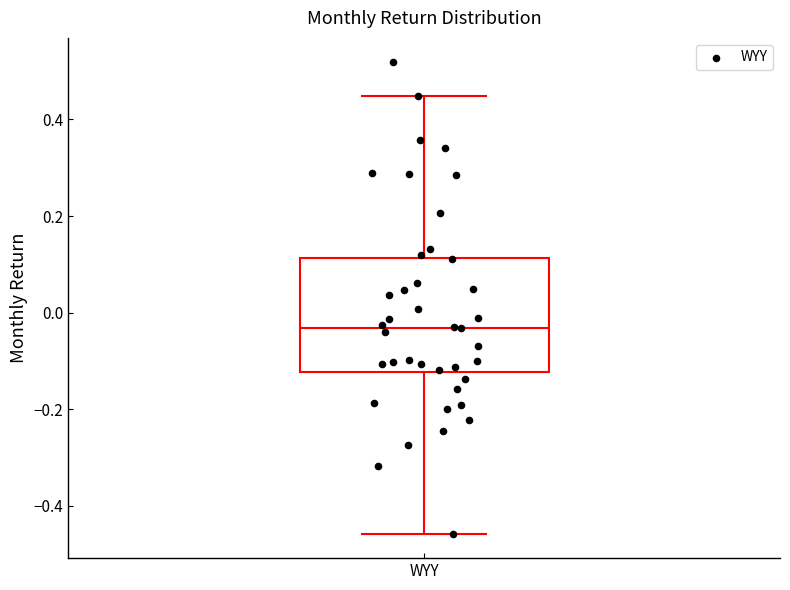

Where does the lower whisker of the box for WYY end on the y-axis? The values are not printed on the chart, so give them approximately, as read against the axis.

-0.46